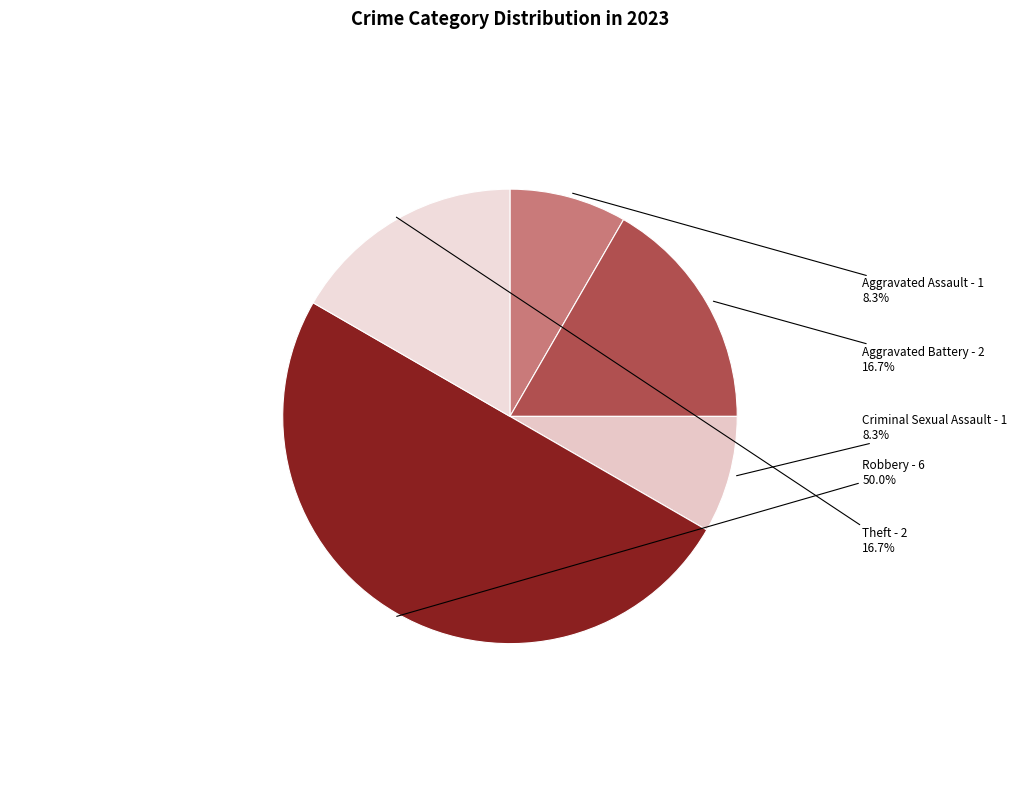

Count the number of slices in the pie.

5